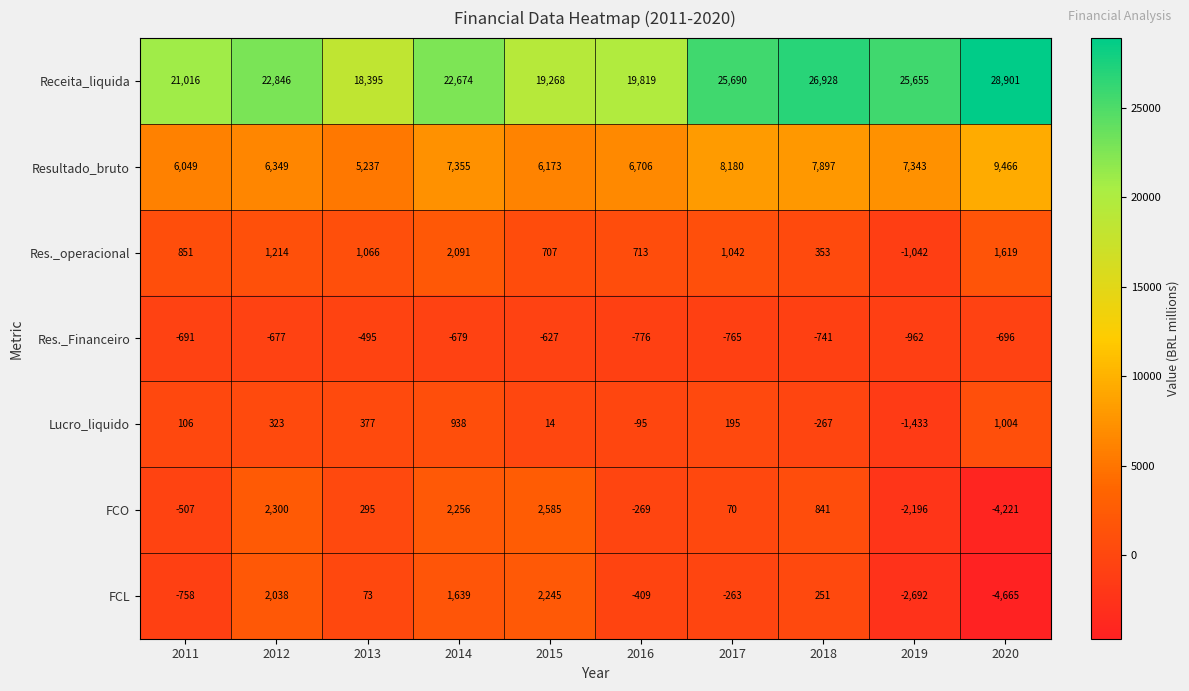

Rank the series at 2016 from lowest to highest value.

Res._Financeiro, FCL, FCO, Lucro_liquido, Res._operacional, Resultado_bruto, Receita_liquida